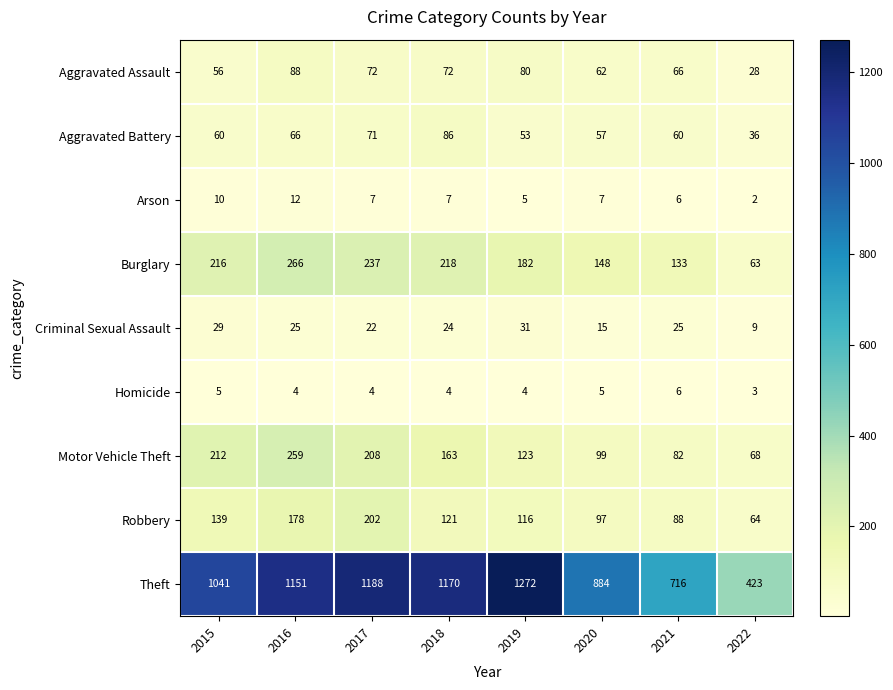

How many data points in Burglary are less than 216?

4